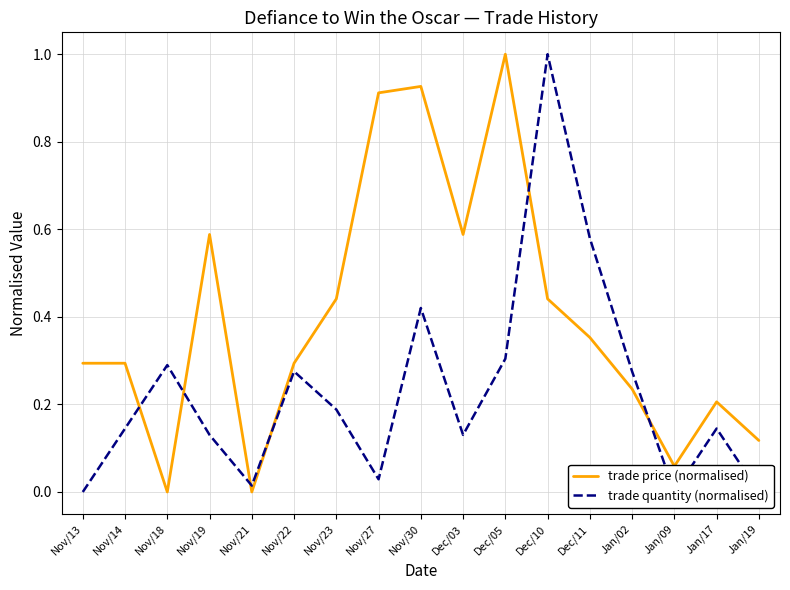

Does the chart have visible grid lines?

Yes